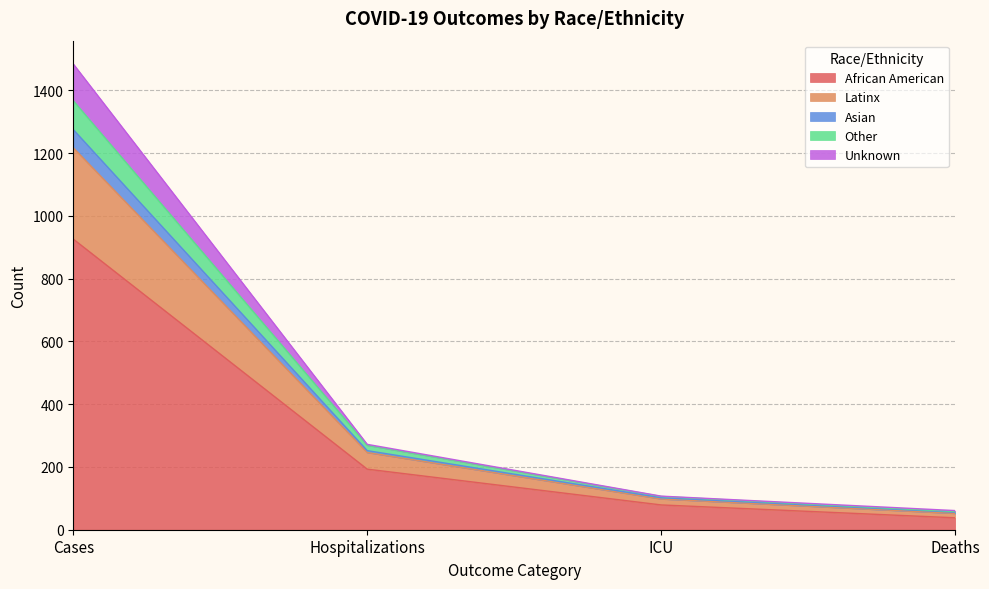

Where is African American nearest to the value 482?

Hospitalizations